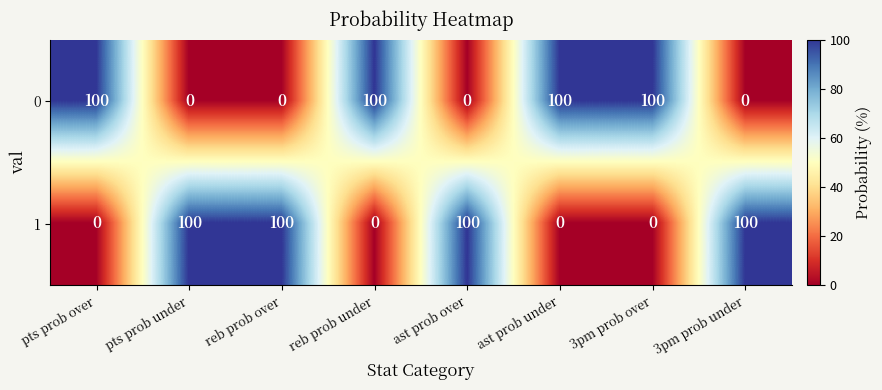

Reading right to left, what are all the values shown in this chart?

0: 3pm prob under=0	3pm prob over=100	ast prob under=100	ast prob over=0	reb prob under=100	reb prob over=0	pts prob under=0	pts prob over=100
1: 3pm prob under=100	3pm prob over=0	ast prob under=0	ast prob over=100	reb prob under=0	reb prob over=100	pts prob under=100	pts prob over=0